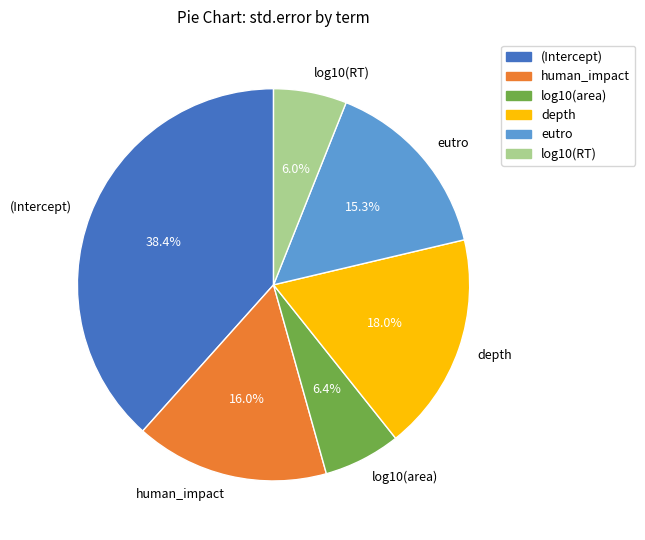

Count the number of slices in the pie.

6